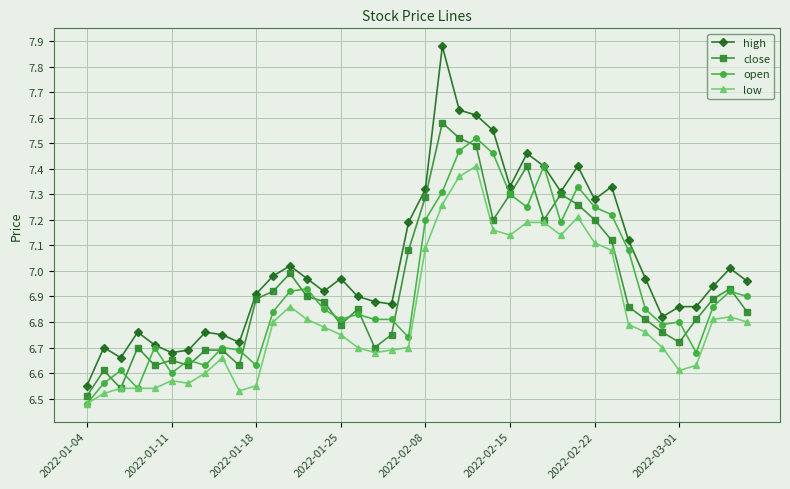

Which series has the widest spread of values?

high